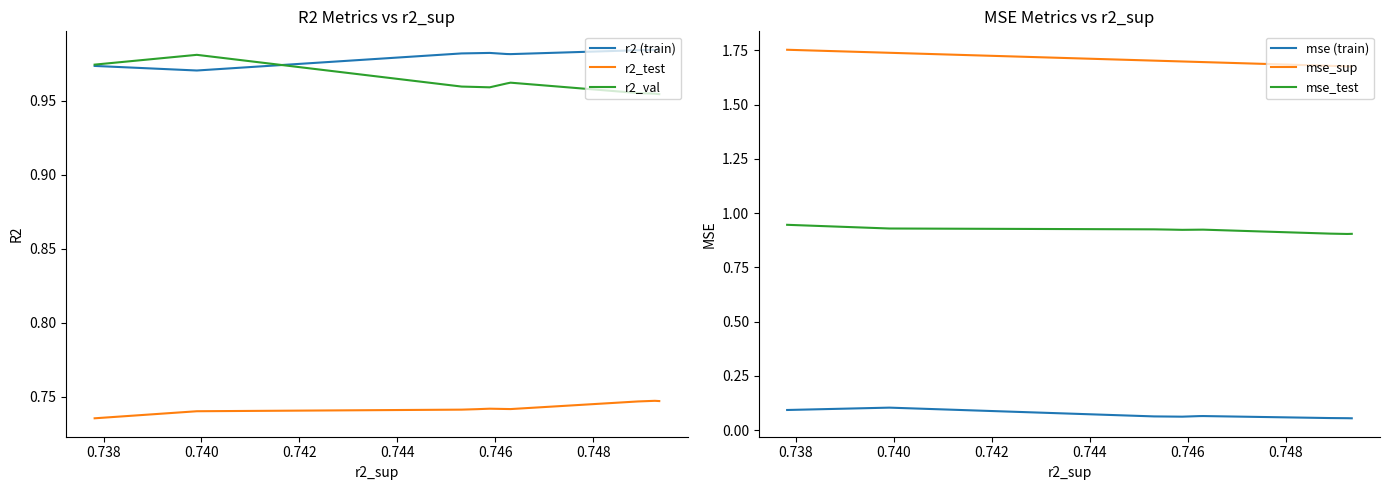

What is the highest value of the r2 (train) series?

1.0